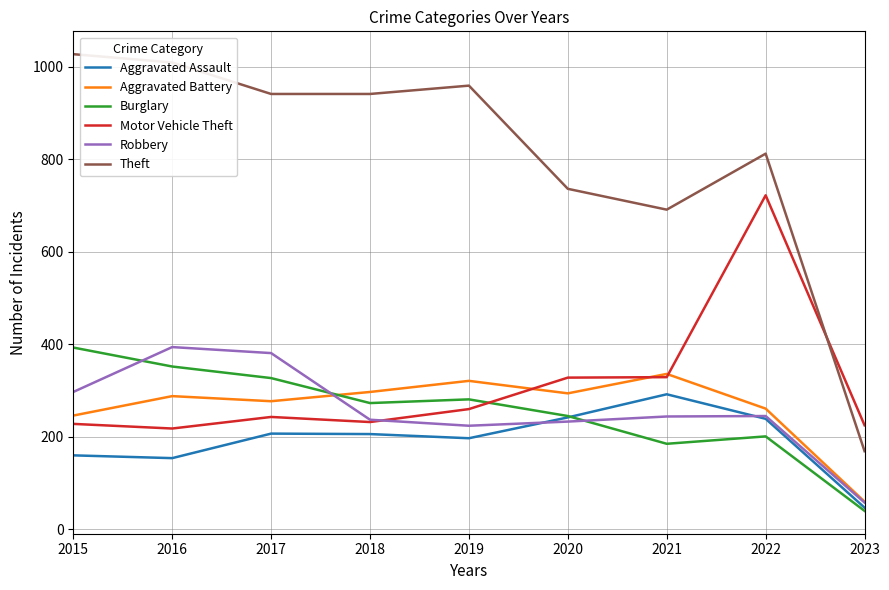

At which category is the sum across all series the highest?

2022